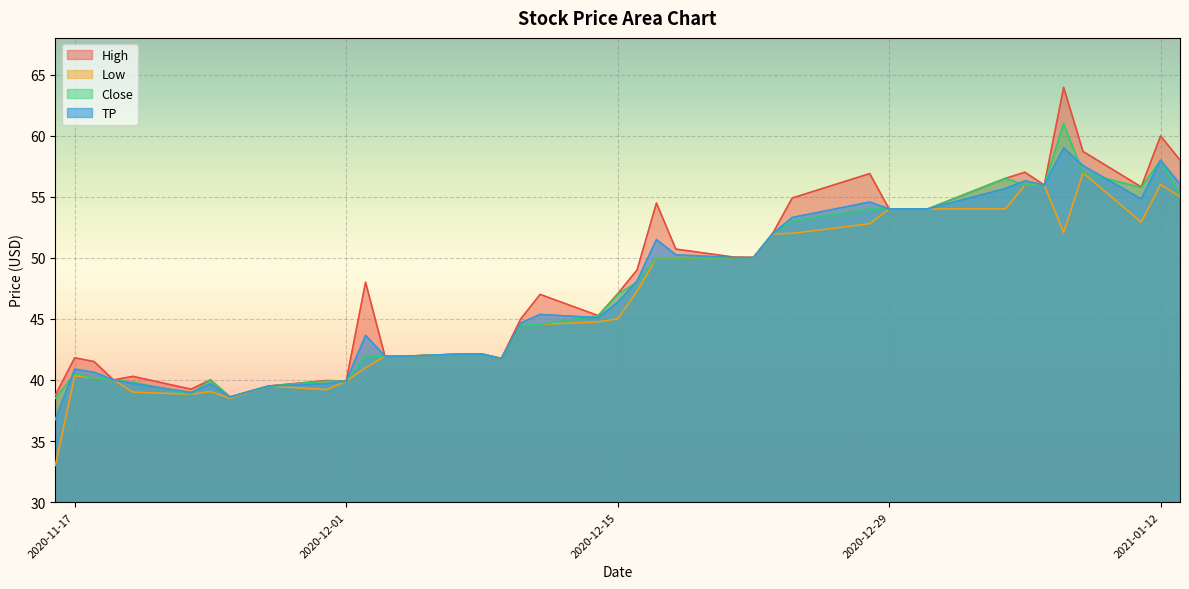

The value of Low at 2020-12-15 is 29.2. True or false?

False